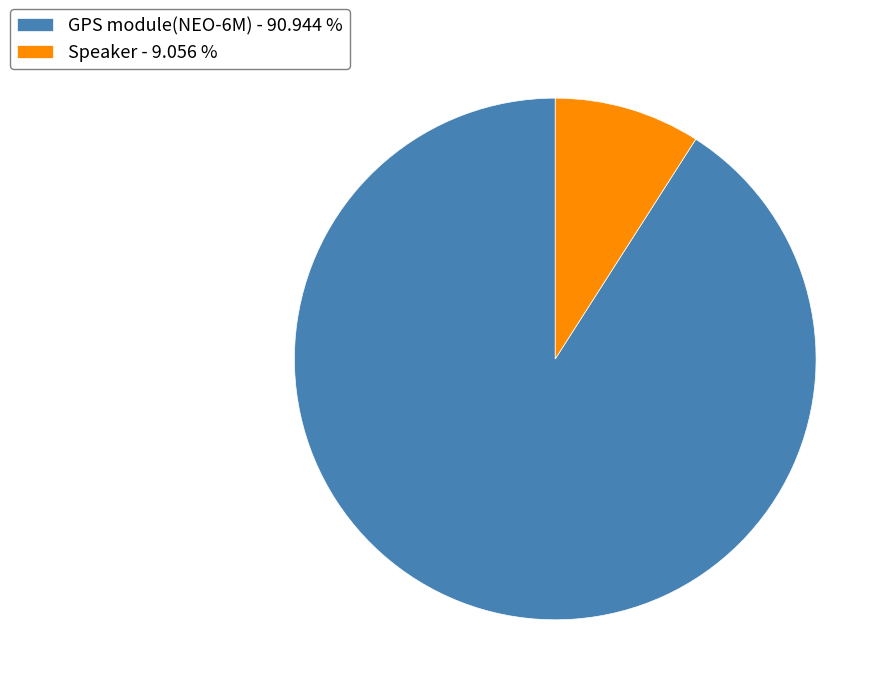

How many slices are in this pie chart?

2